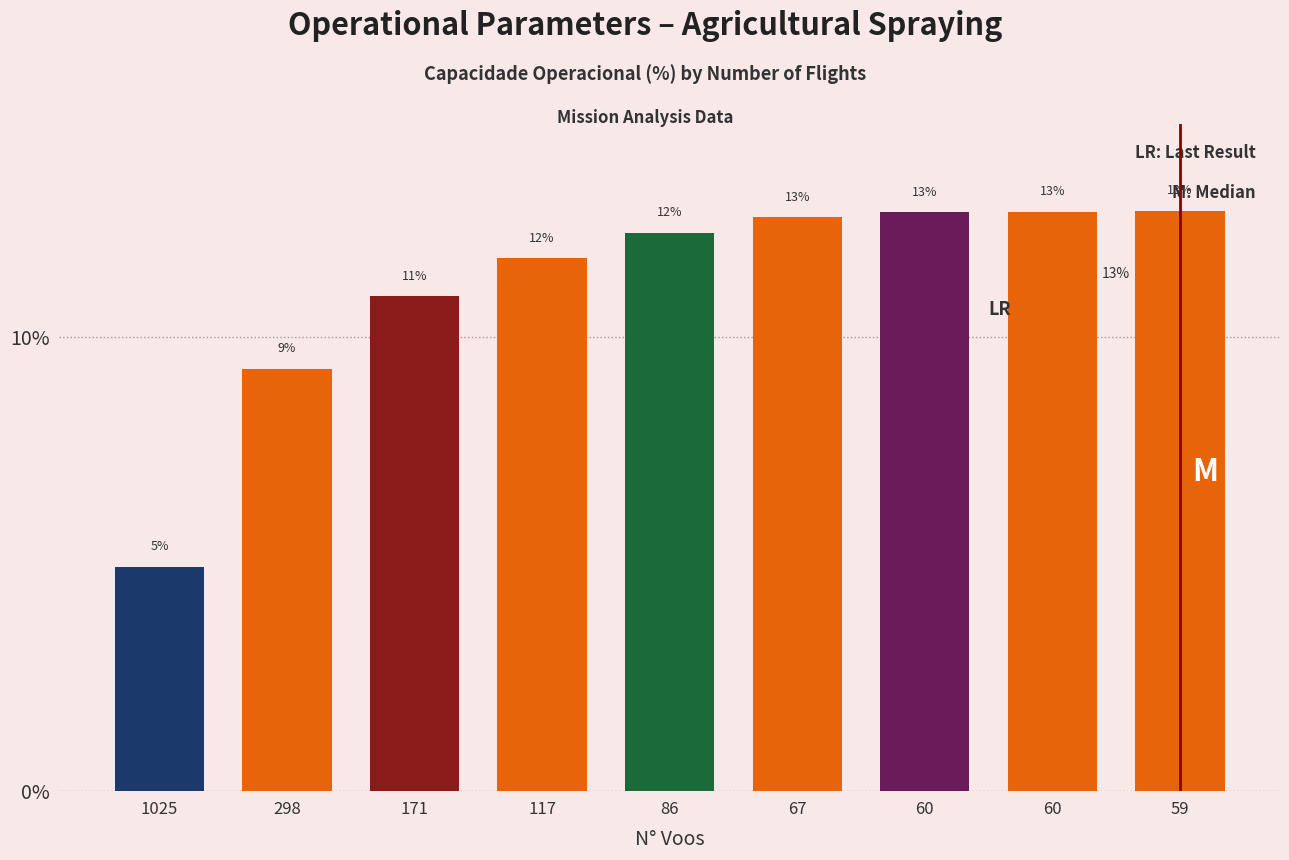

True or false: the data shows 3.2 at 86.

False